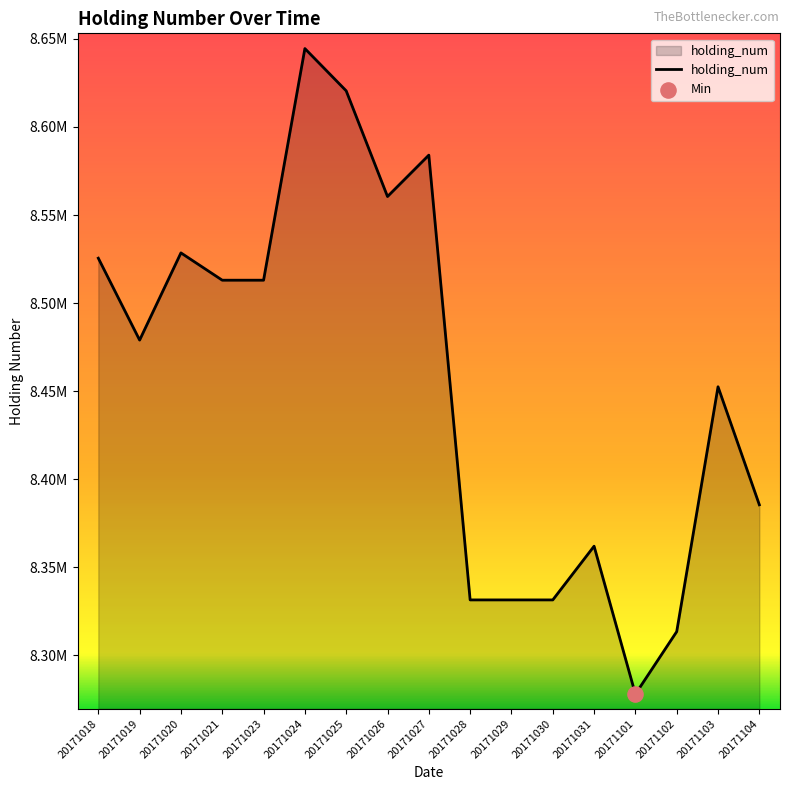

What is the change in value from 20171027 to 20171029?

-252500